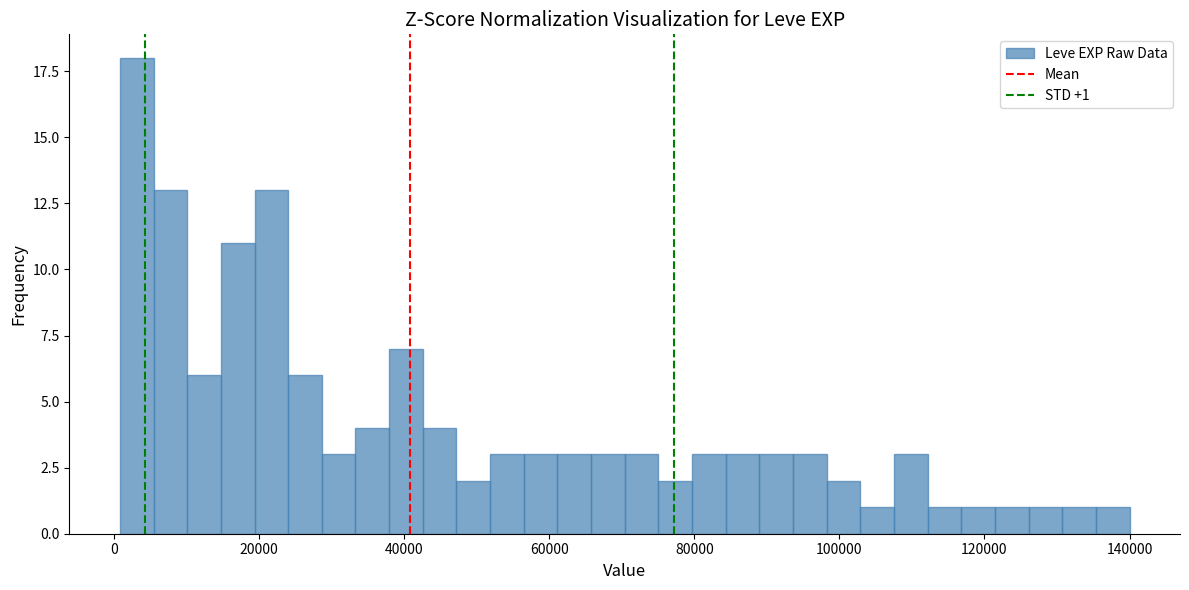

Read against the x-axis, roughly where is the centre of the tallest bar?

4000